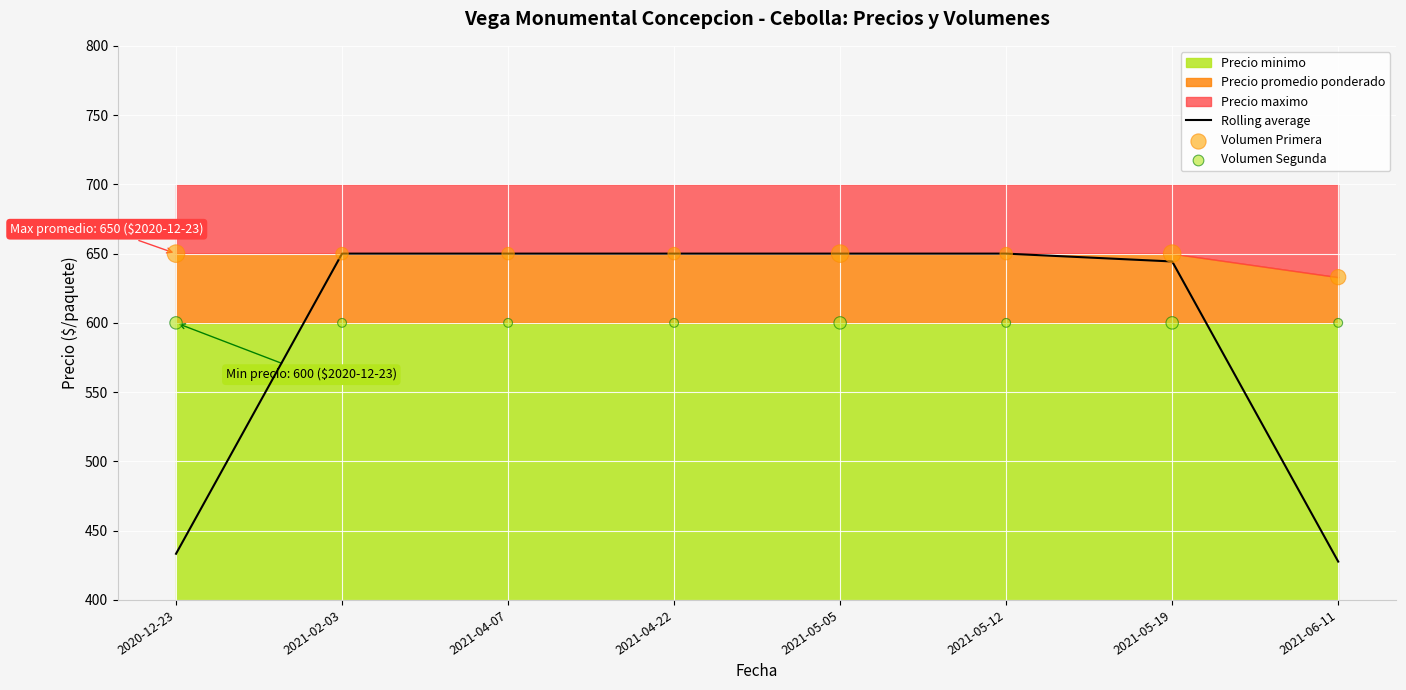

Which series has the largest total across all categories?

Volumen Primera